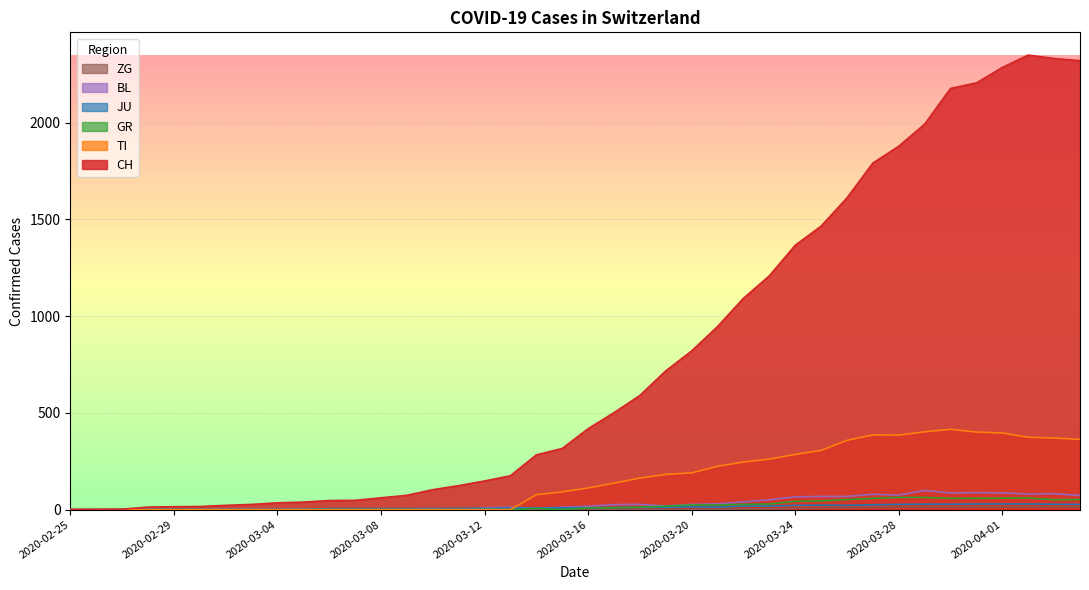

How many lines are shown in the chart?

6